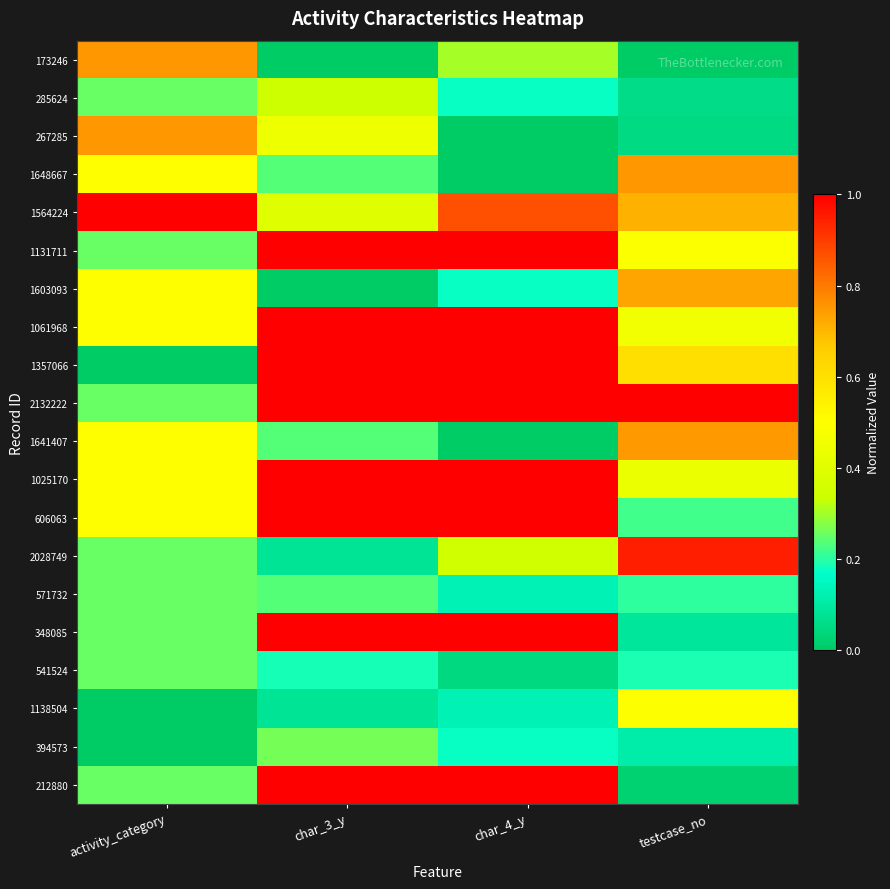

Reading right to left, what are all the values shown in this chart?

173246: testcase_no=0.0	char_4_y=0.3	char_3_y=0.0	activity_category=0.8
285624: testcase_no=0.1	char_4_y=0.2	char_3_y=0.3	activity_category=0.2
267285: testcase_no=0.0	char_4_y=0.0	char_3_y=0.4	activity_category=0.8
1648667: testcase_no=0.8	char_4_y=0.0	char_3_y=0.2	activity_category=0.5
1564224: testcase_no=0.7	char_4_y=0.9	char_3_y=0.4	activity_category=1.0
1131711: testcase_no=0.5	char_4_y=1.0	char_3_y=1.0	activity_category=0.2
1603093: testcase_no=0.7	char_4_y=0.2	char_3_y=0.0	activity_category=0.5
1061968: testcase_no=0.5	char_4_y=1.0	char_3_y=1.0	activity_category=0.5
1357066: testcase_no=0.6	char_4_y=1.0	char_3_y=1.0	activity_category=0.0
2132222: testcase_no=1.0	char_4_y=1.0	char_3_y=1.0	activity_category=0.2
1641407: testcase_no=0.7	char_4_y=0.0	char_3_y=0.2	activity_category=0.5
1025170: testcase_no=0.4	char_4_y=1.0	char_3_y=1.0	activity_category=0.5
606063: testcase_no=0.2	char_4_y=1.0	char_3_y=1.0	activity_category=0.5
2028749: testcase_no=0.9	char_4_y=0.3	char_3_y=0.1	activity_category=0.2
571732: testcase_no=0.2	char_4_y=0.1	char_3_y=0.2	activity_category=0.2
348085: testcase_no=0.1	char_4_y=1.0	char_3_y=1.0	activity_category=0.2
541524: testcase_no=0.2	char_4_y=0.0	char_3_y=0.2	activity_category=0.2
1138504: testcase_no=0.5	char_4_y=0.1	char_3_y=0.1	activity_category=0.0
394573: testcase_no=0.1	char_4_y=0.2	char_3_y=0.3	activity_category=0.0
212880: testcase_no=0.0	char_4_y=1.0	char_3_y=1.0	activity_category=0.2